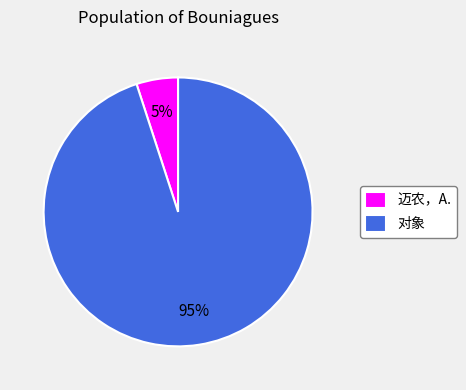

What is the majority slice?

对象